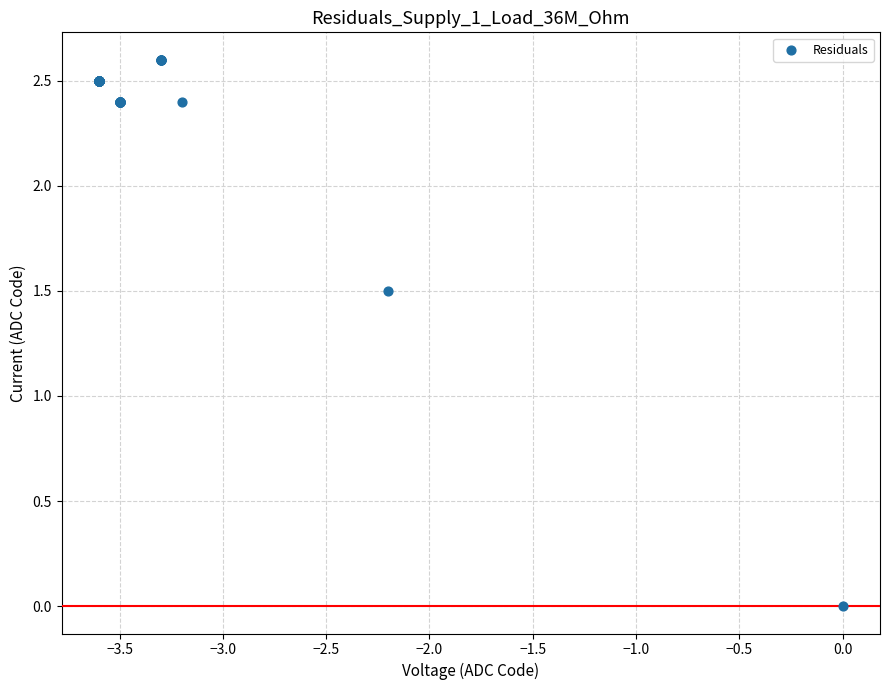

What Y value in the scatter plot is closest to 1?

1.5